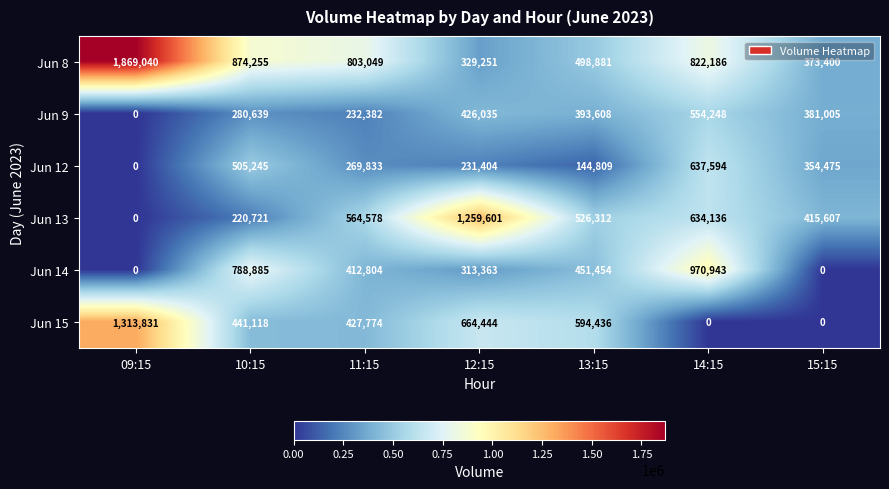

True or false: Jun 15 has a value of 1034490 at 12:15.

False